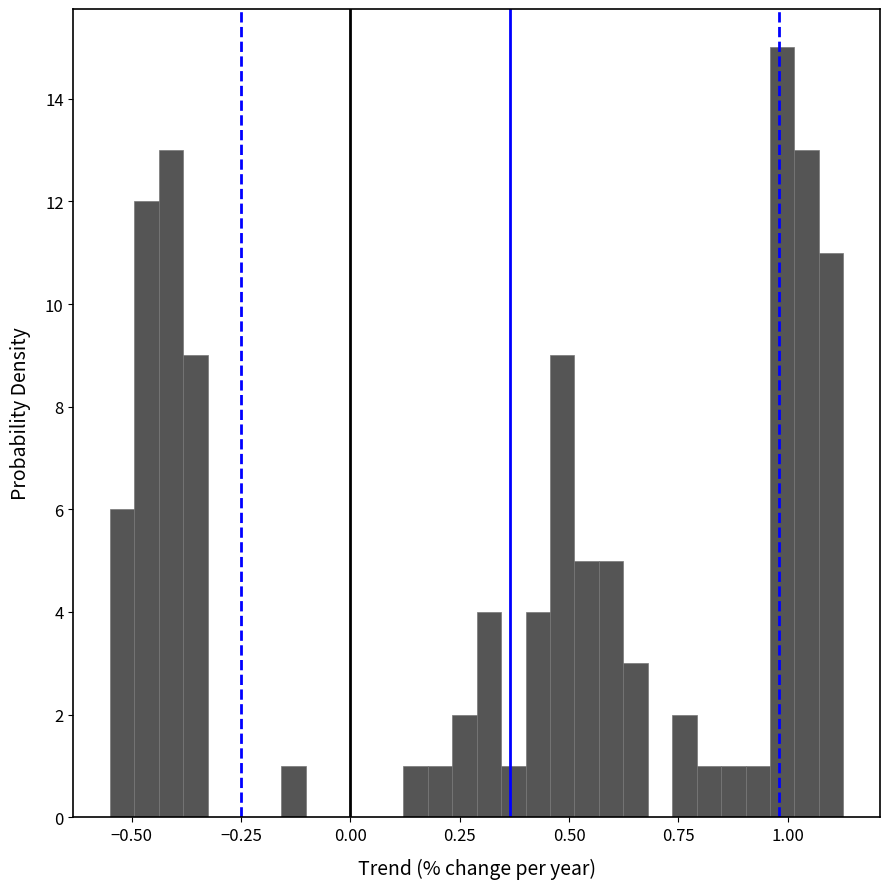

Read against the x-axis, roughly where is the centre of the tallest bar?

1.00